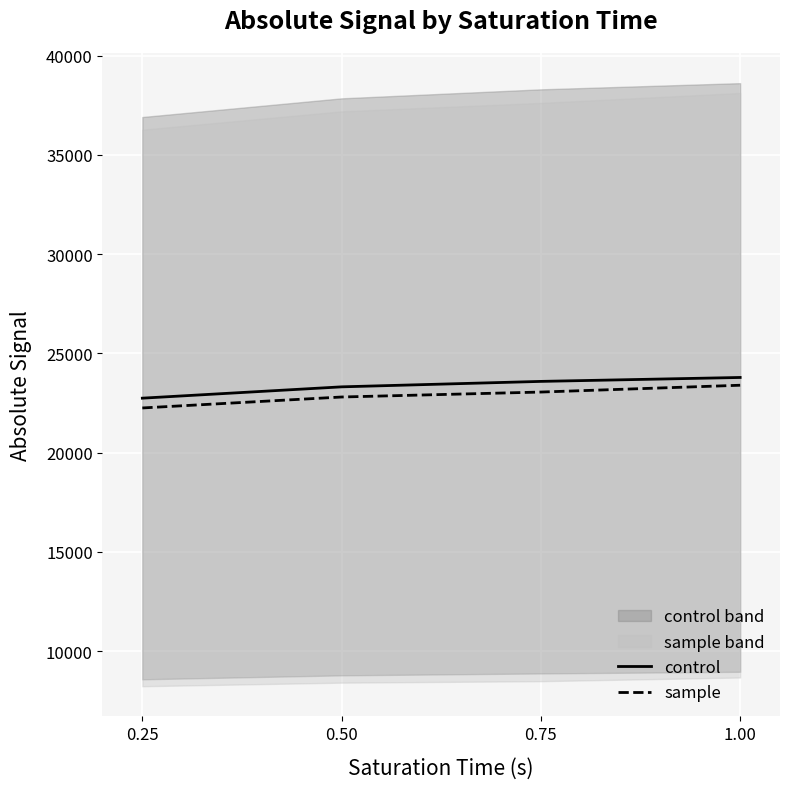

Is the value of sample at 1.00 greater than the value of control at 0.75?

No